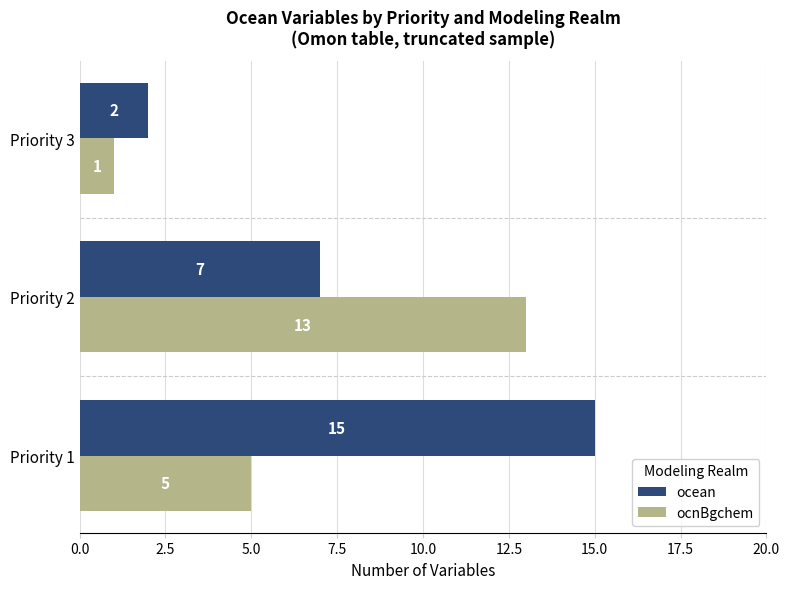

The ocean series shows 15 at Priority 1. True or false?

True